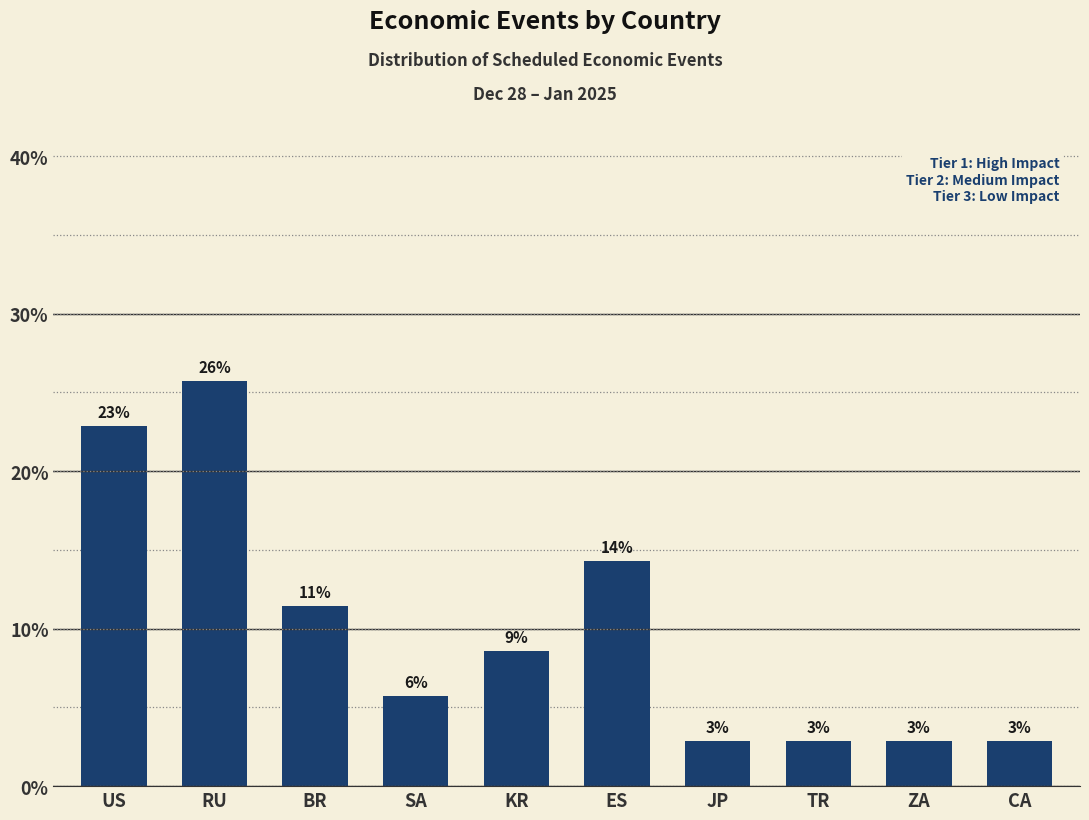

How many bars are there in total?

10